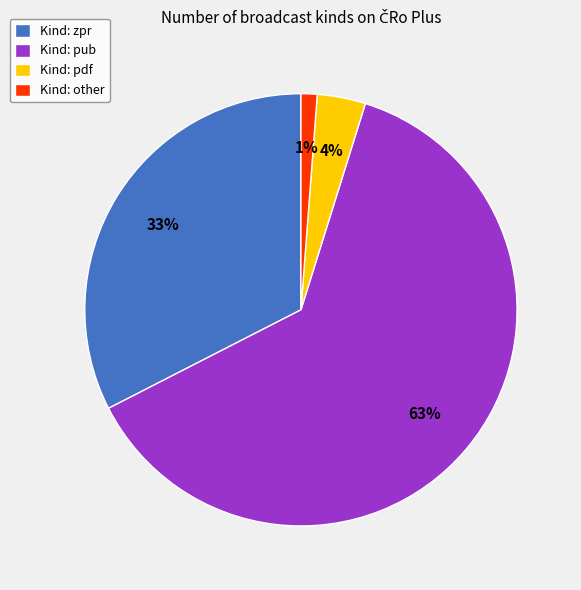

Count the number of slices in the pie.

4